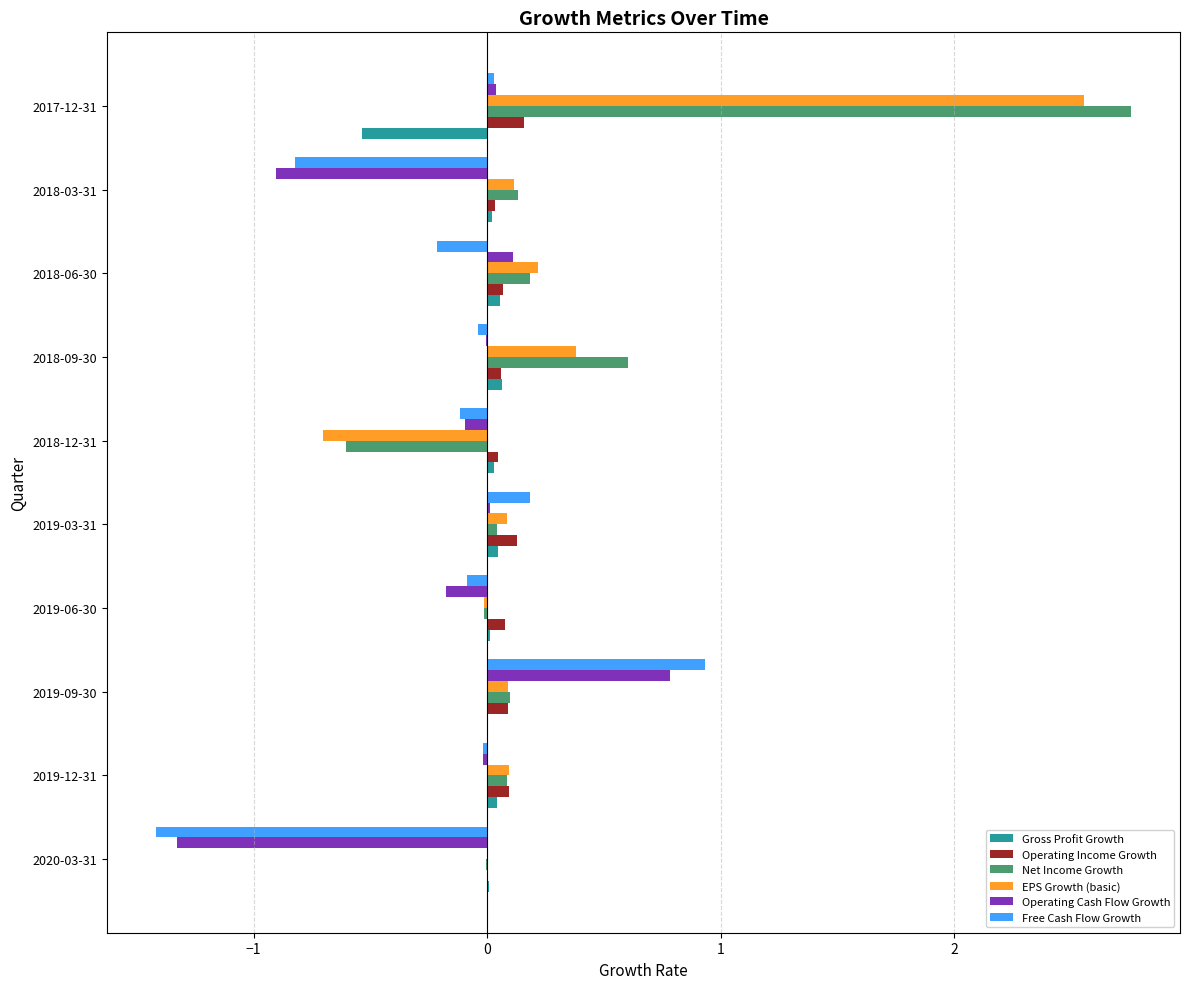

Between 2020-03-31 and 2018-12-31, which series saw the biggest shift?

Free Cash Flow Growth